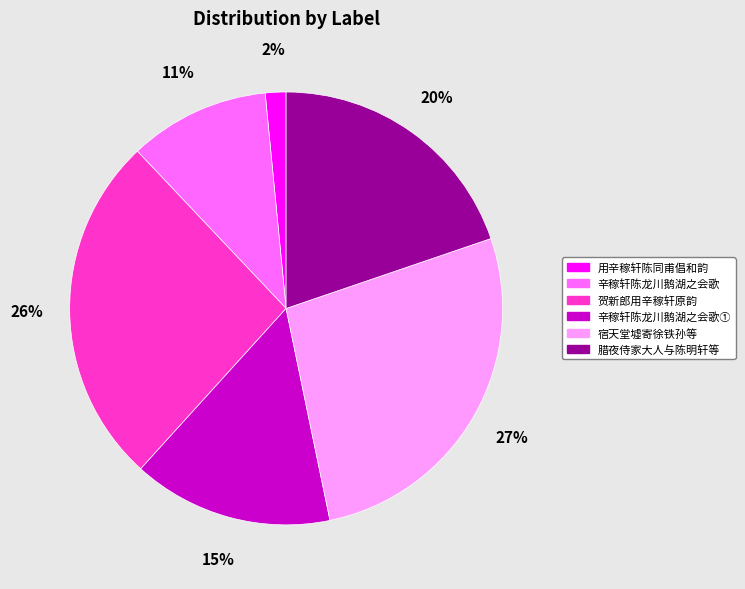

To the nearest percent, what is the average slice percentage?

17%